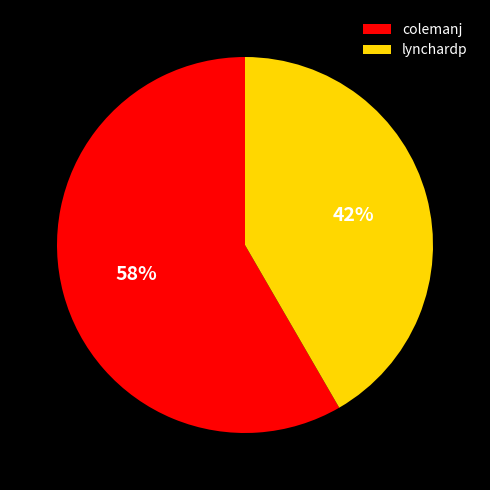

Which category has the smallest portion of the pie?

lynchardp